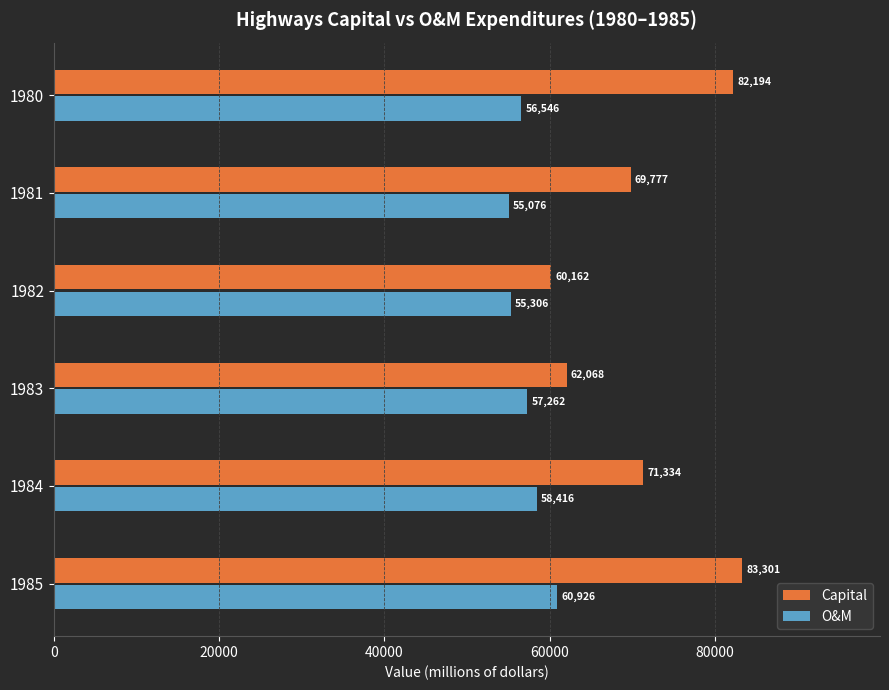

What is the difference between the maximum and second lowest values in the Capital series?

21233